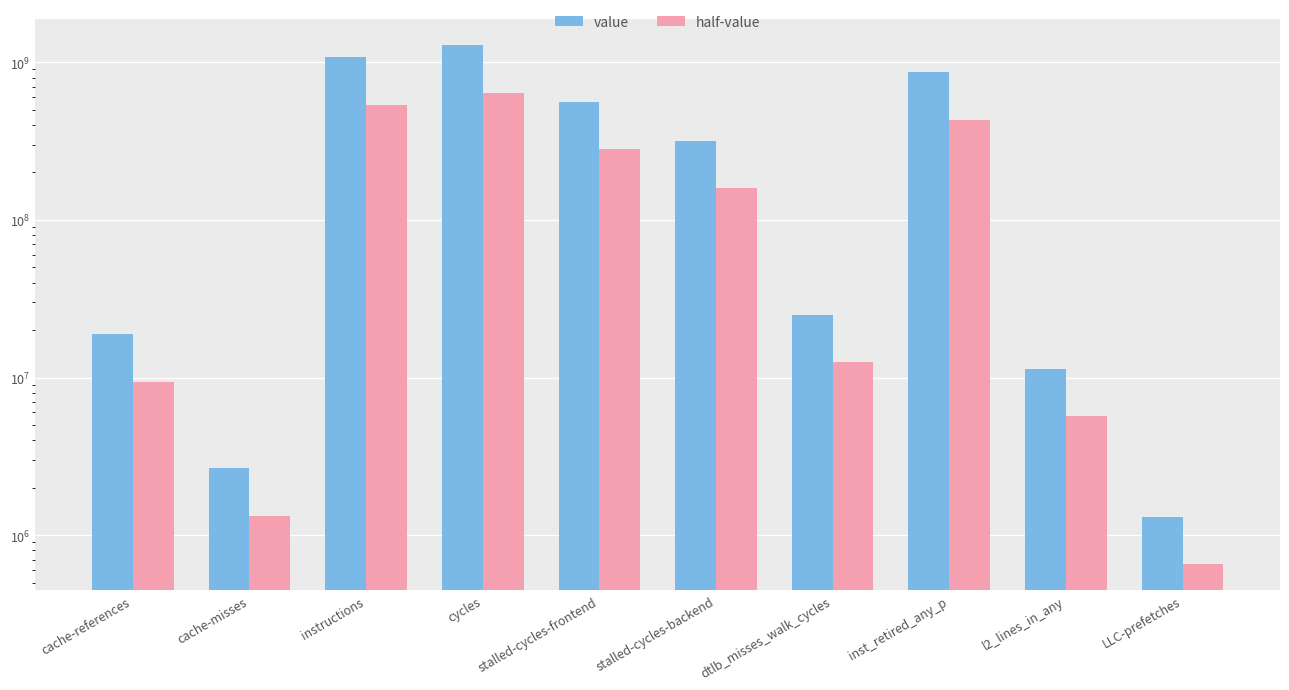

Does the chart contain any negative values?

No